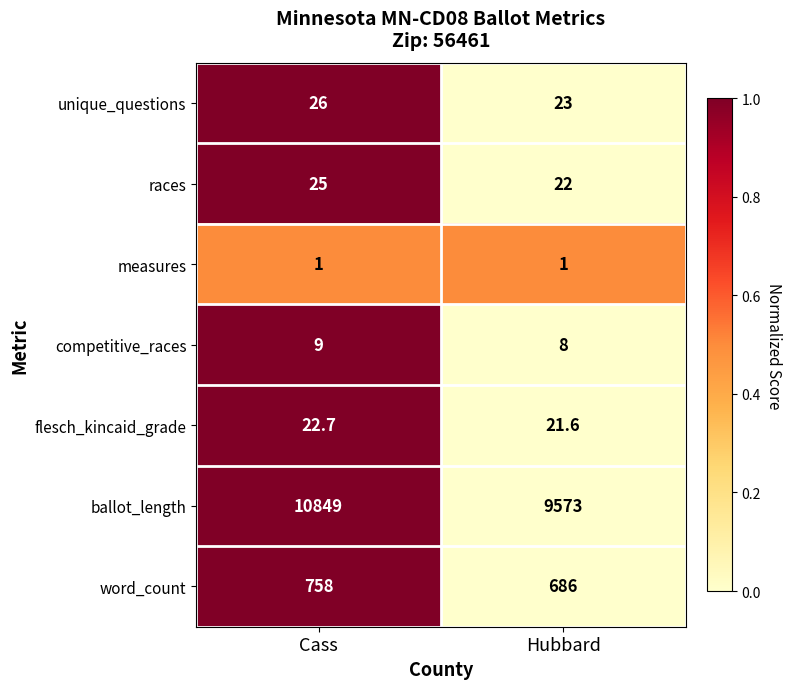

Where is flesch_kincaid_grade nearest to the value 22?

Hubbard